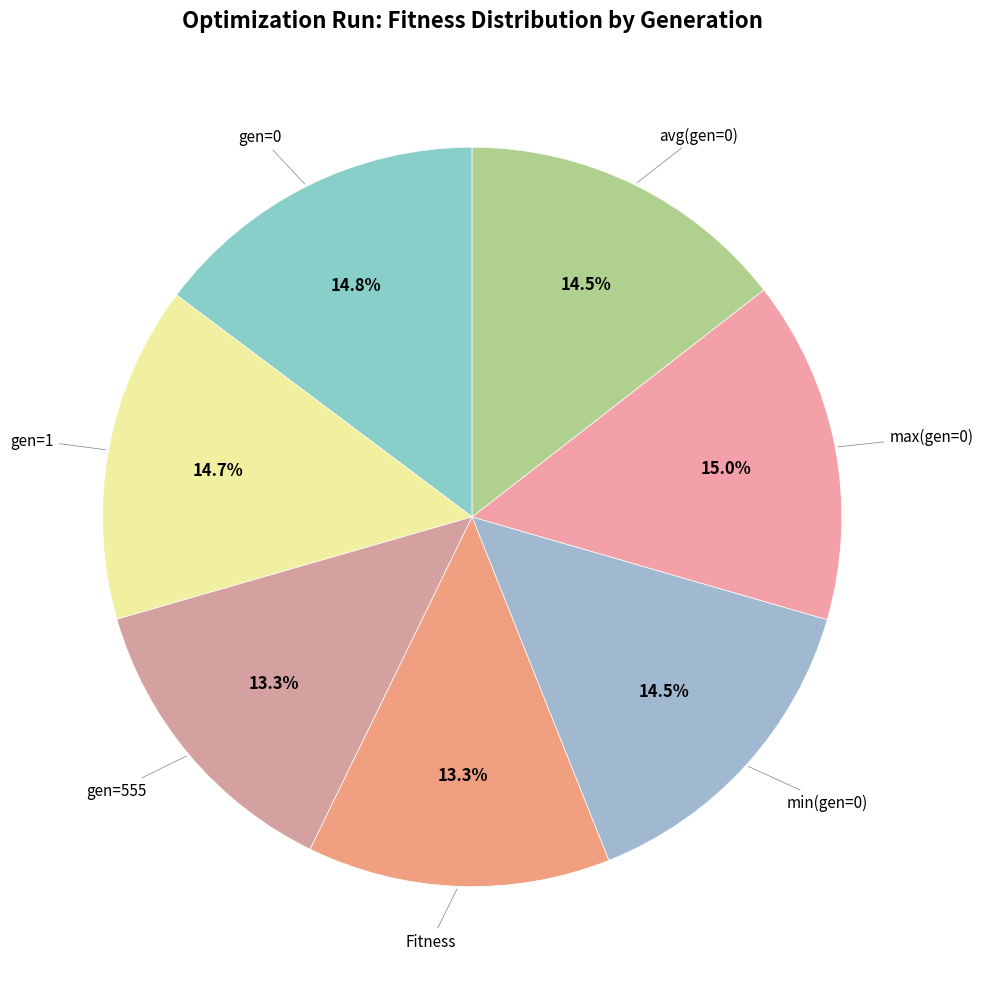

Rank the categories by value from highest to lowest.

max(gen=0), gen=0, gen=1, min(gen=0), avg(gen=0), gen=555, Fitness